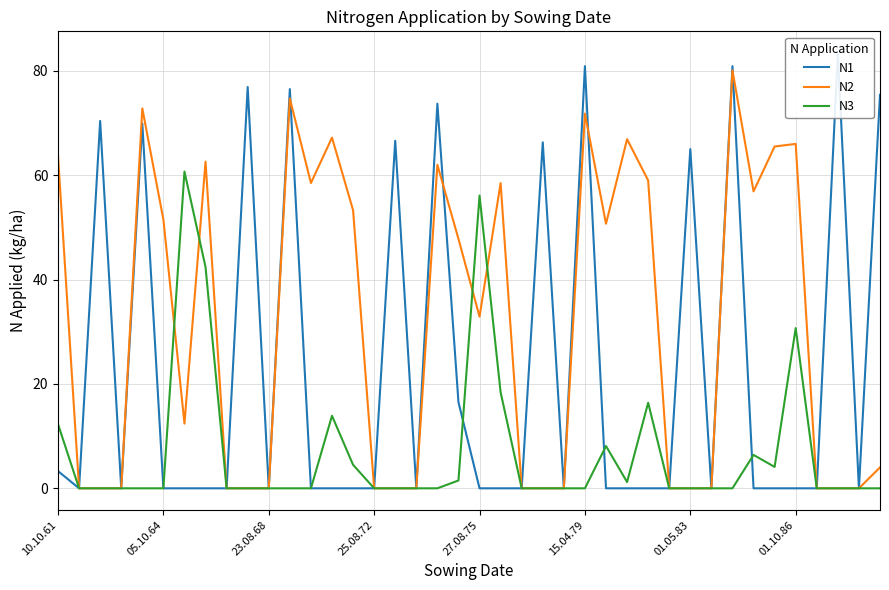

What is the maximum value for N2?

80.1